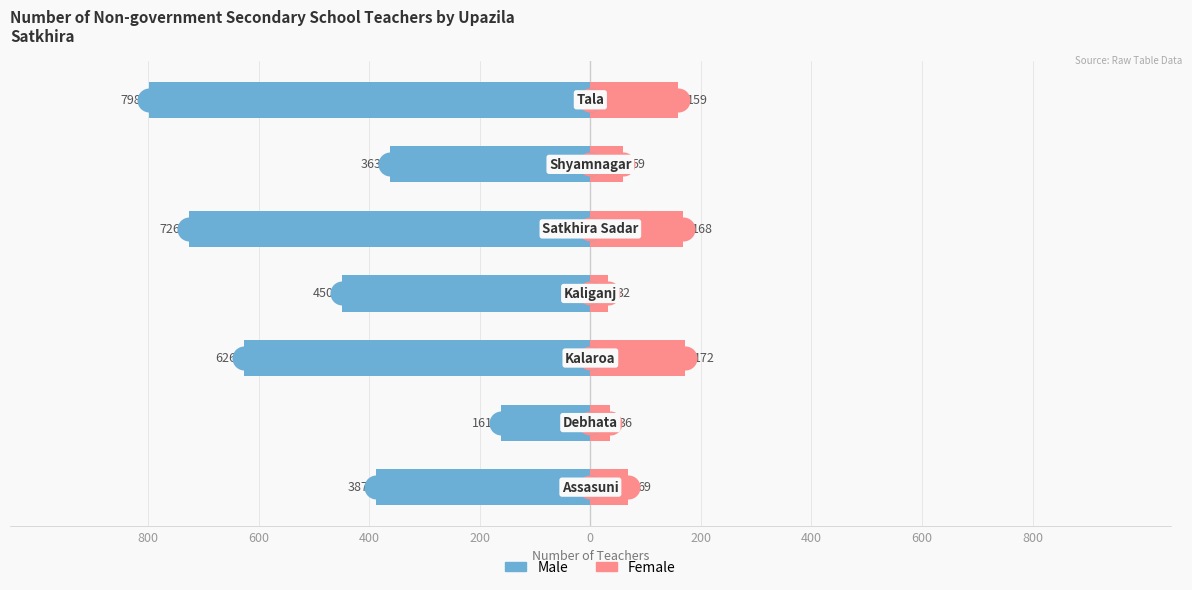

Which series has the widest spread of Y values?

Male